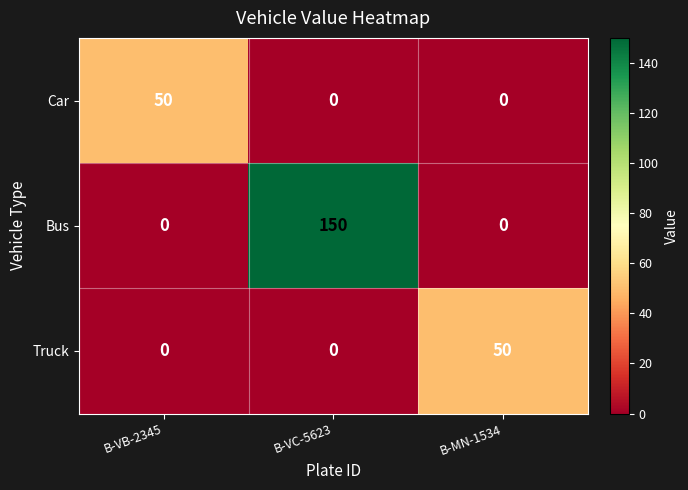

Which series has the widest spread of values?

Bus